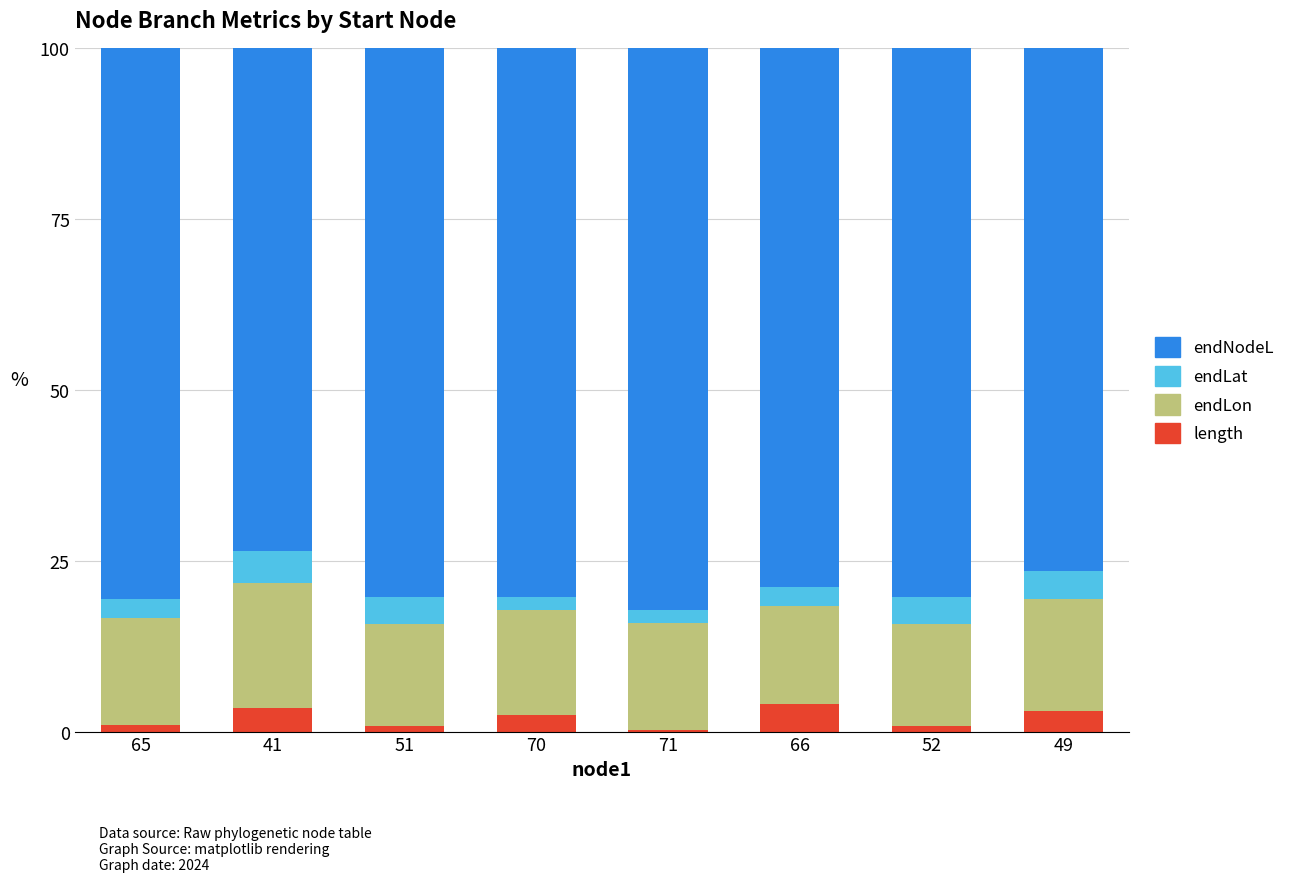

True or false: length has a value of 0.4 at 71.

True